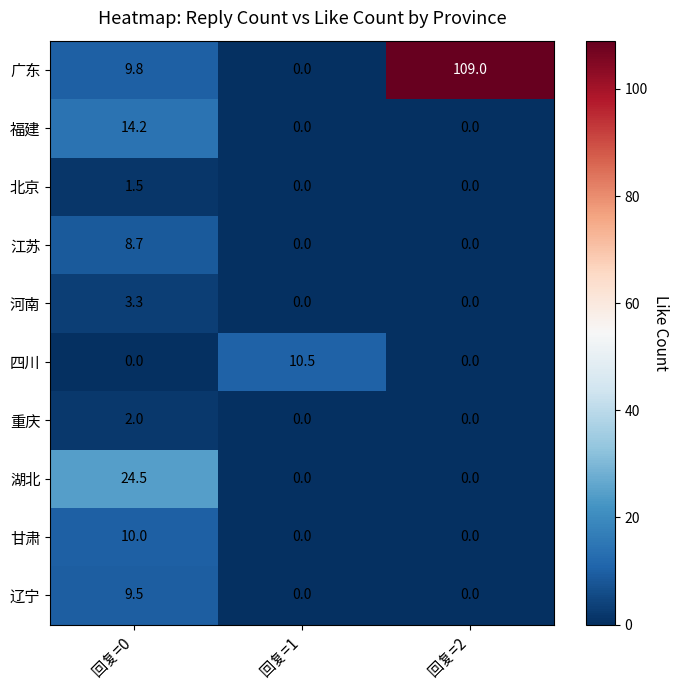

At which label does 广东 first exceed 9?

回复=0